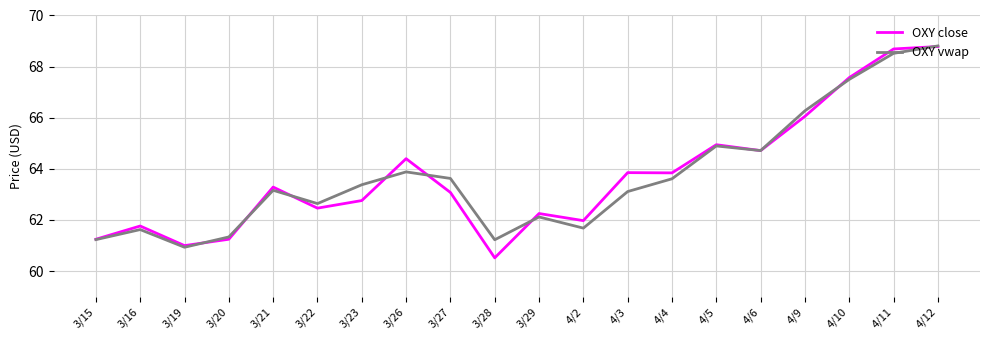

What is the difference between the OXY close values at 3/26 and 3/16?

2.6